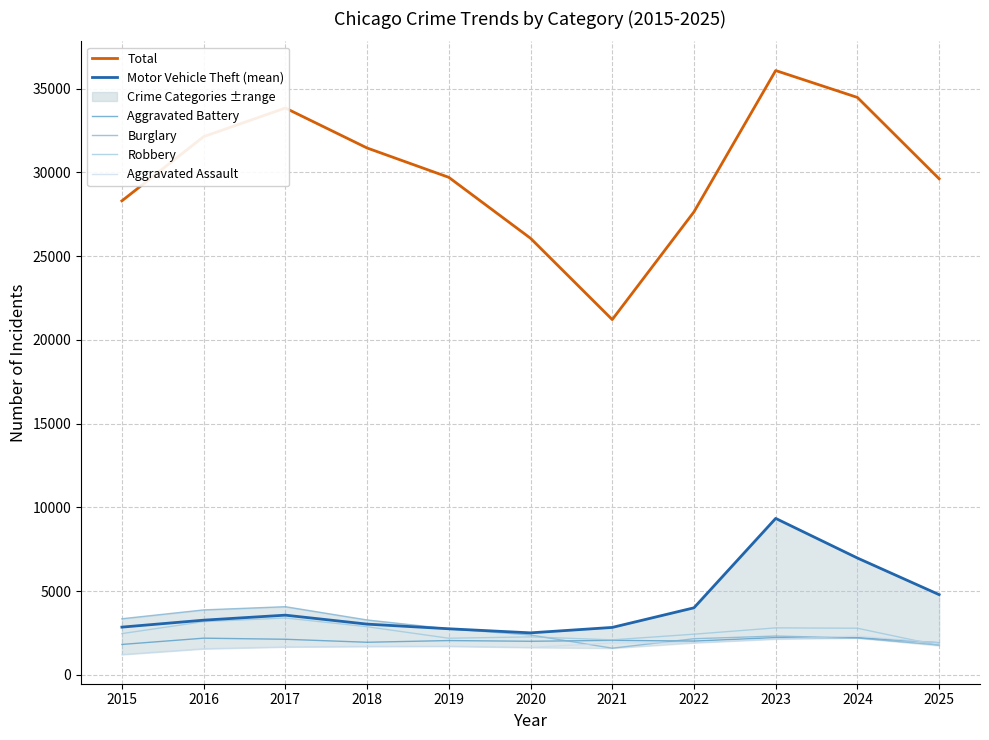

Where is the first local minimum for Aggravated Assault?

2020